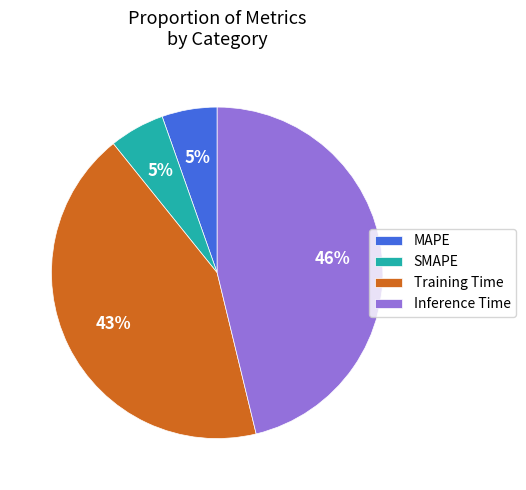

The Inference Time slice represents 46% of the pie. True or false?

True